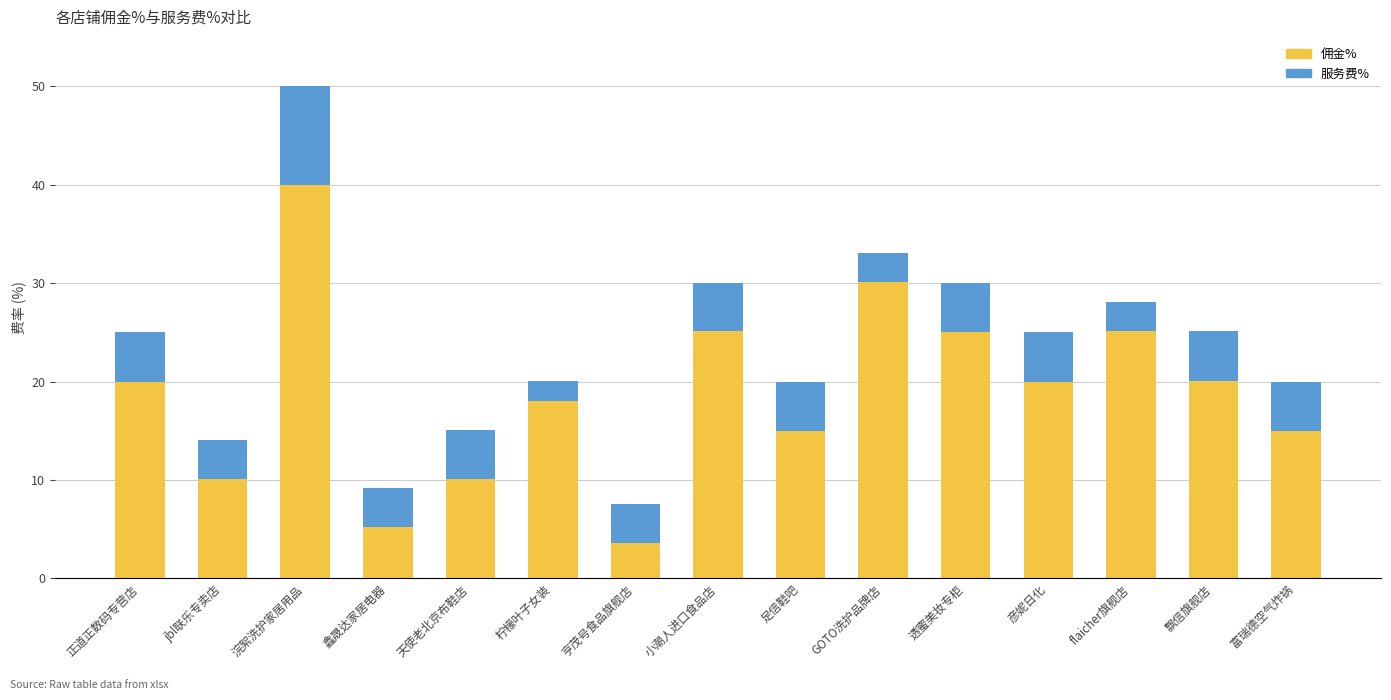

What is the total value across all series at jbl联乐专卖店?

14.1